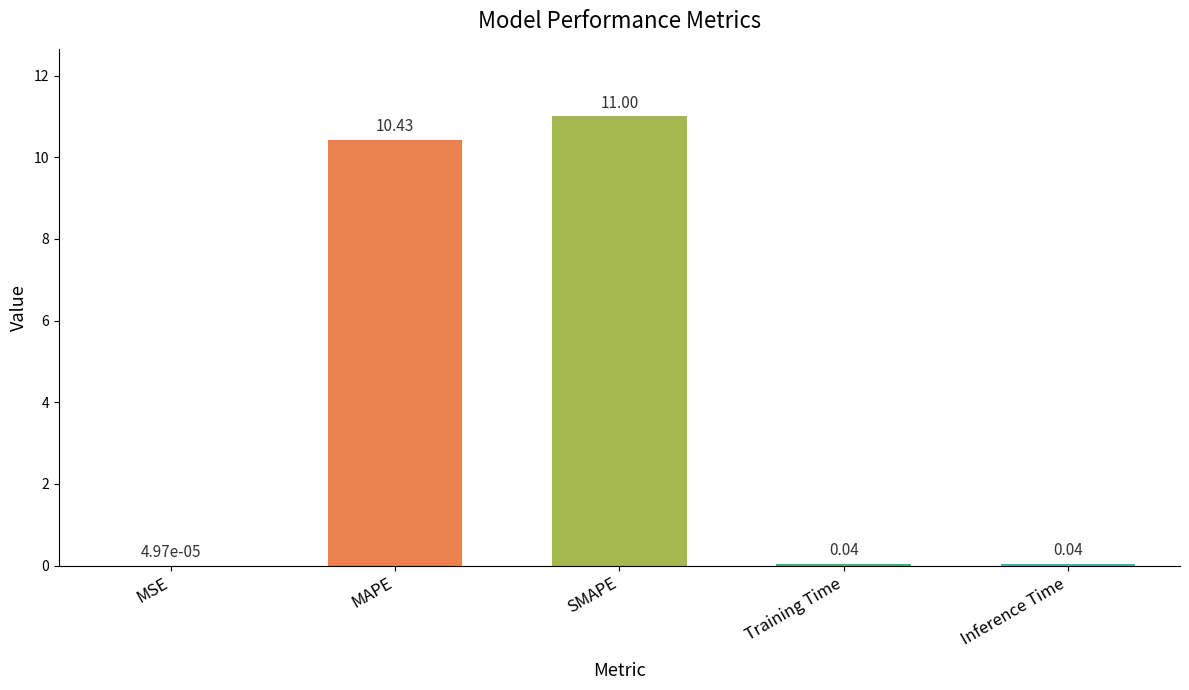

What is the approximate value at SMAPE?

11.0